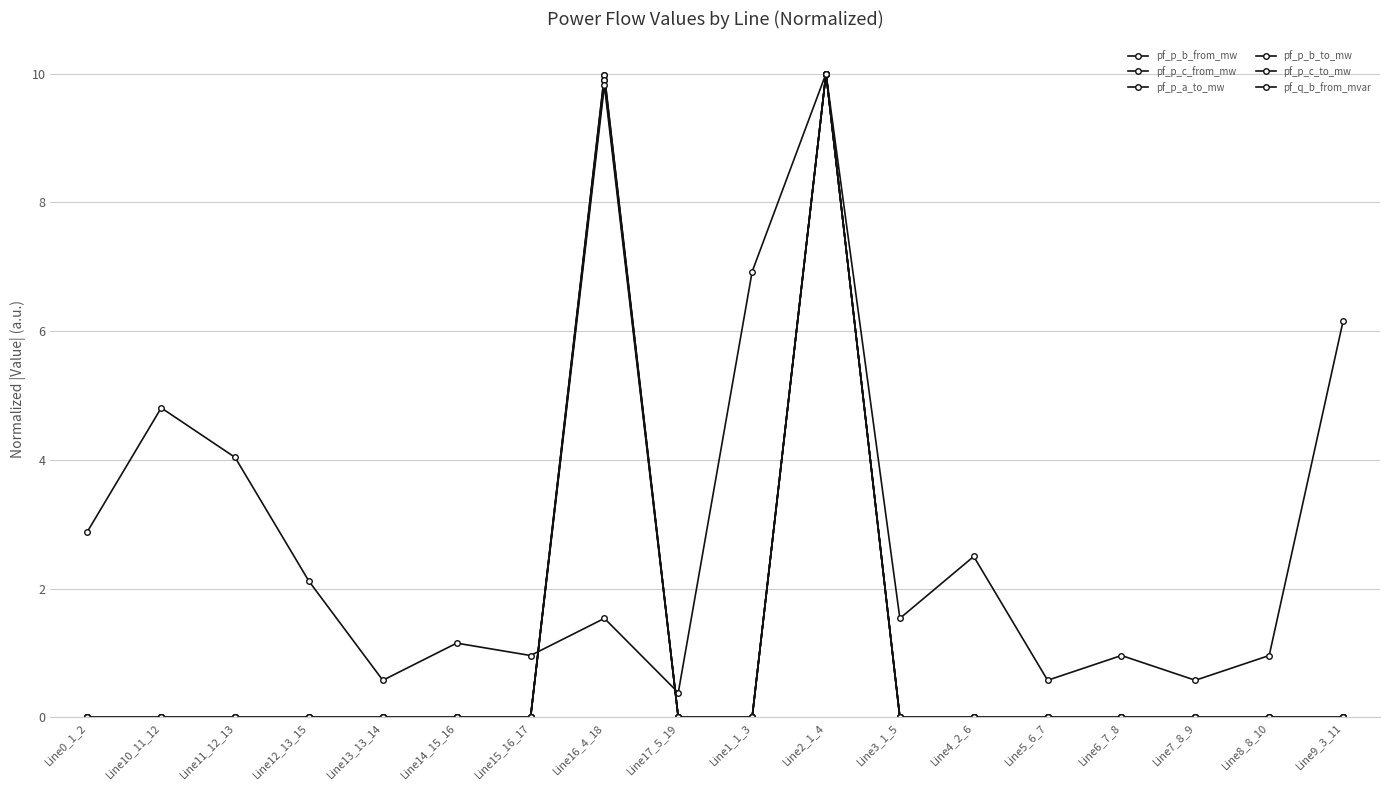

Between Line10_11_12 and Line16_4_18, which is larger?

Line16_4_18